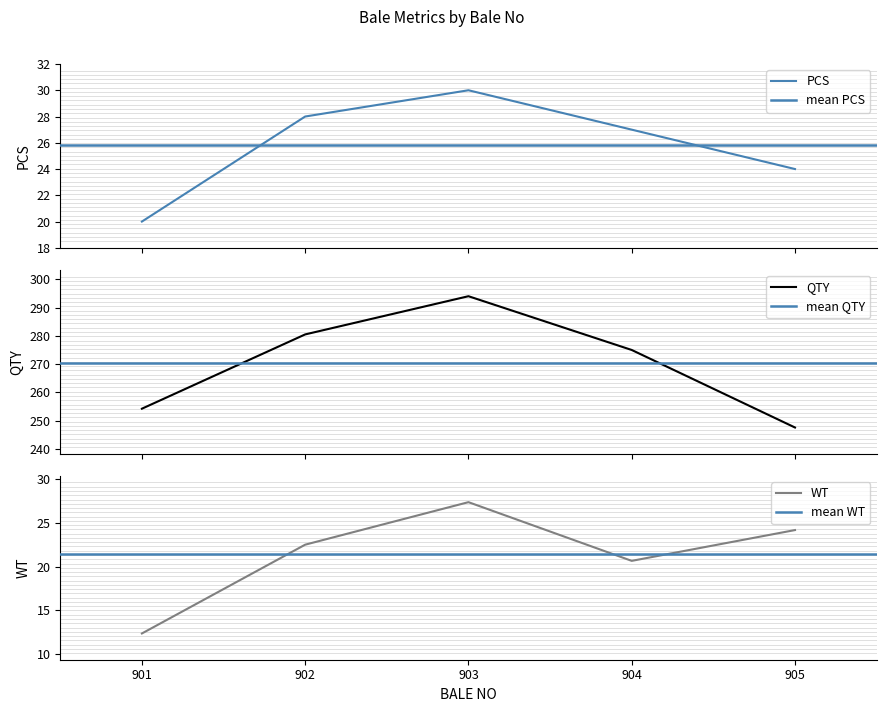

At which category does PCS reach its first local peak?

903